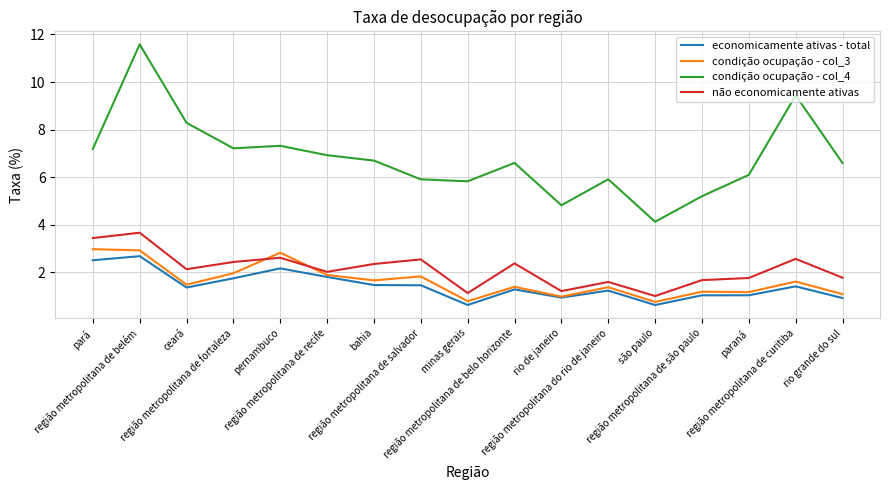

Which series has the largest total across all categories?

condição ocupação - col_4